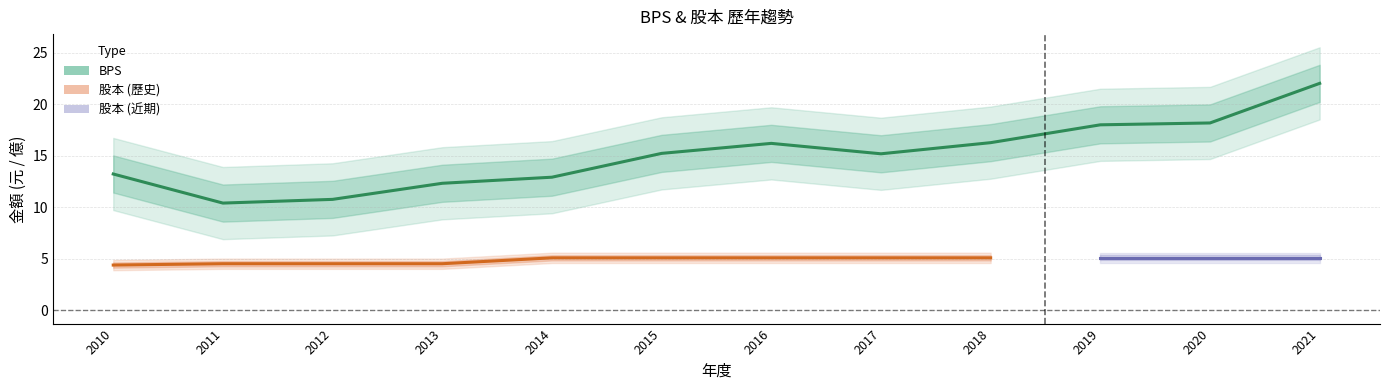

What is the average value?

15.1